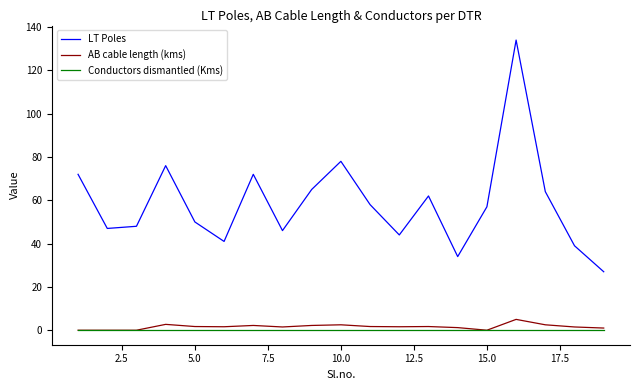

True or false: Conductors dismantled (Kms) and LT Poles cross at least once.

False